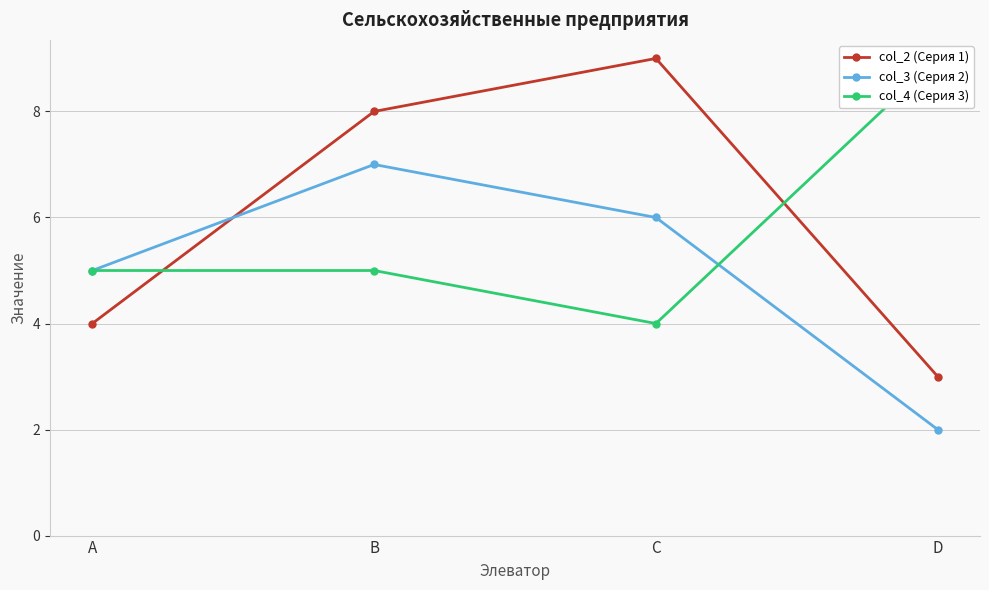

At which label does col_2 (Серия 1) reach its peak?

C